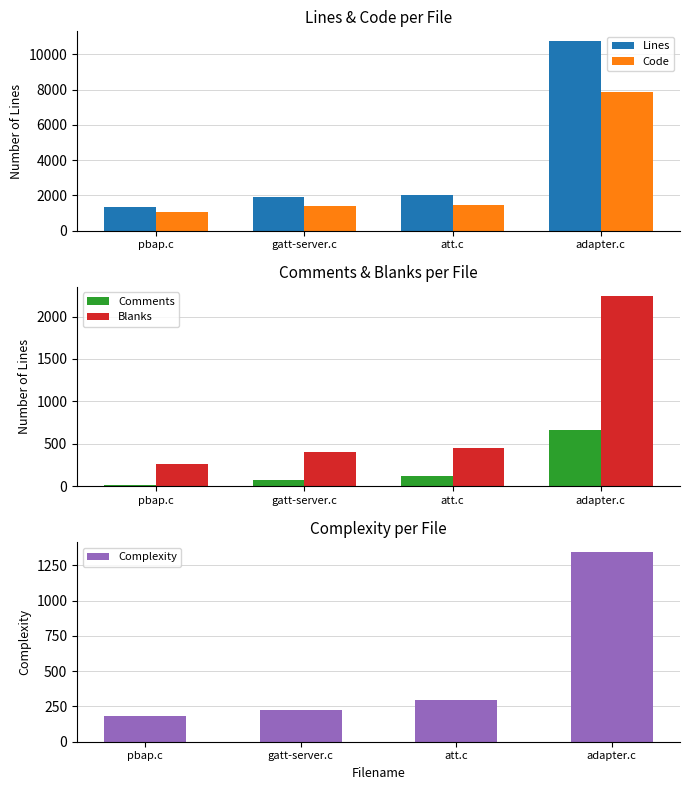

Which series has the largest total across all categories?

Lines